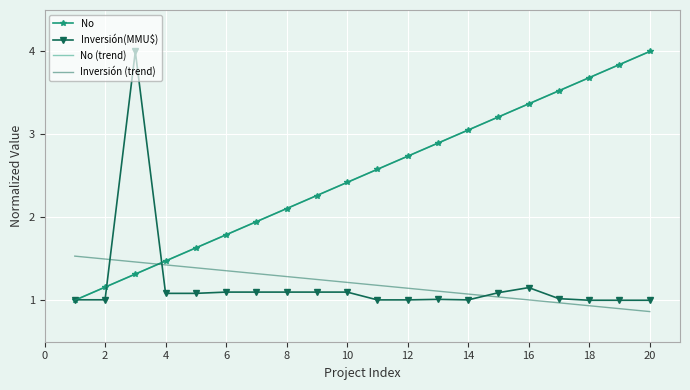

True or false: Inversión(MMU$) has more than 0 points higher than both neighbors.

True